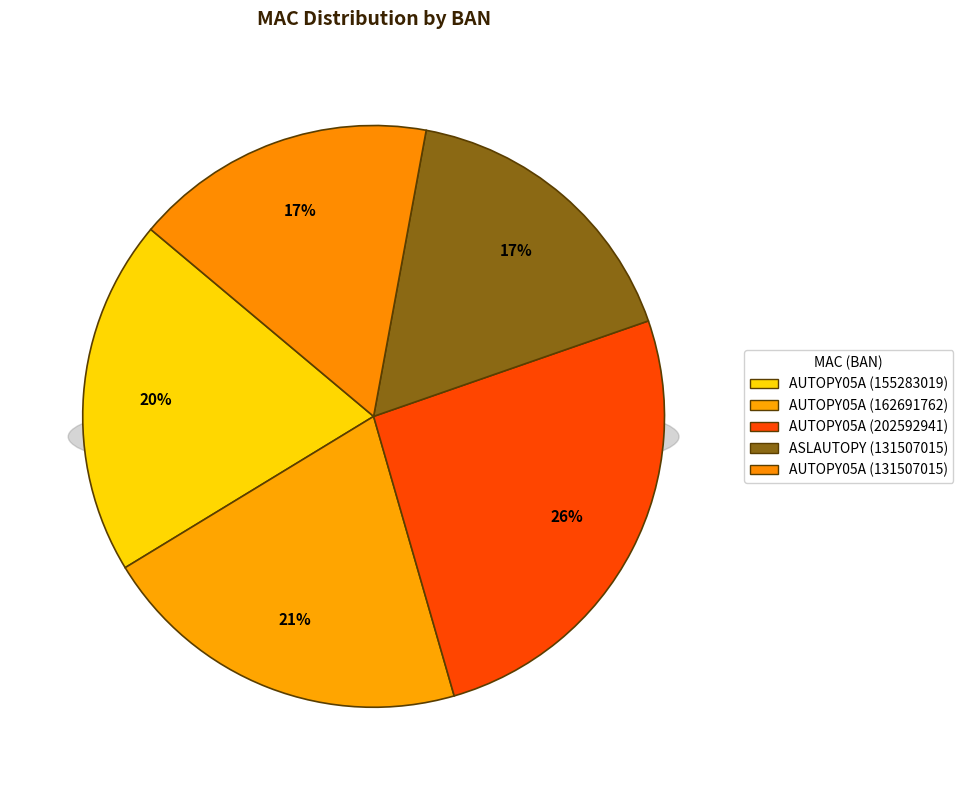

What percentage is NOT represented by AUTOPY05A (202592941)?

74.1%